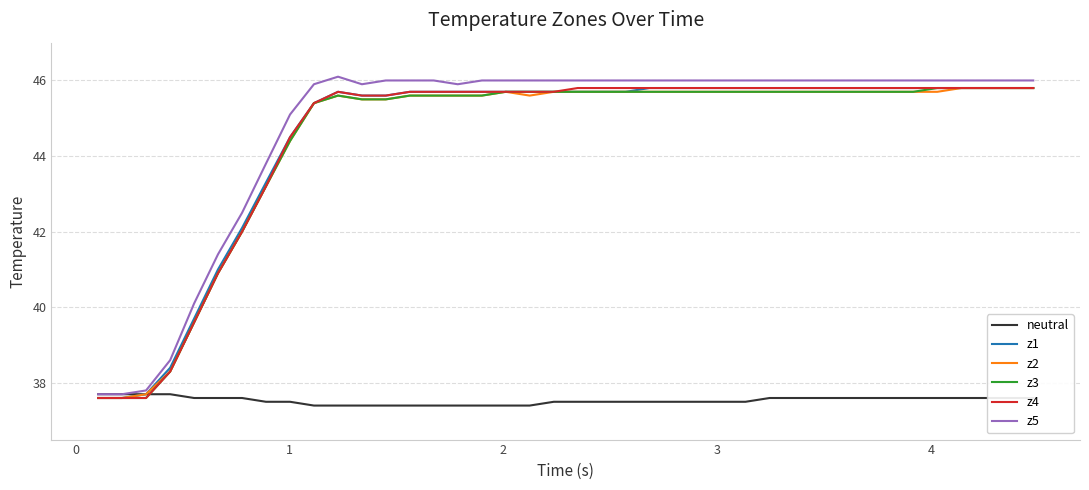

Which series has the largest range (max minus min)?

z5